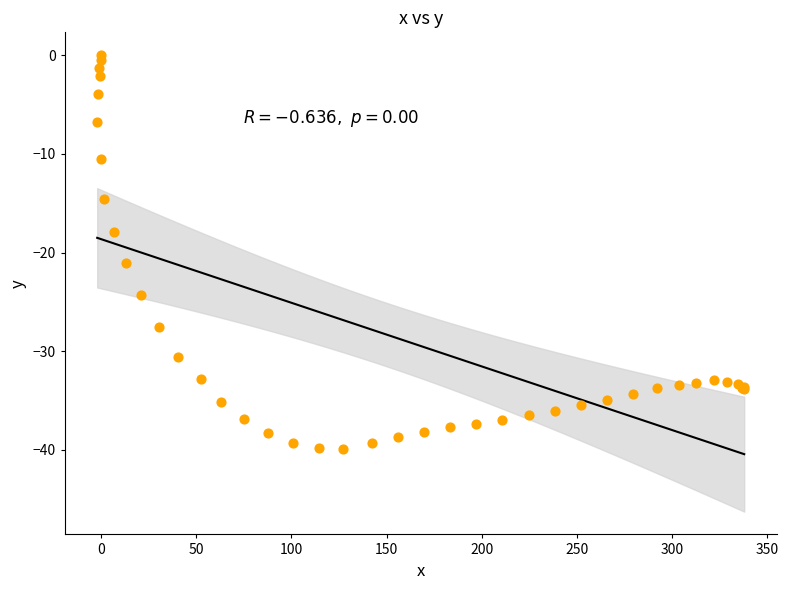

What Y value in the scatter plot is closest to -19?

-17.9